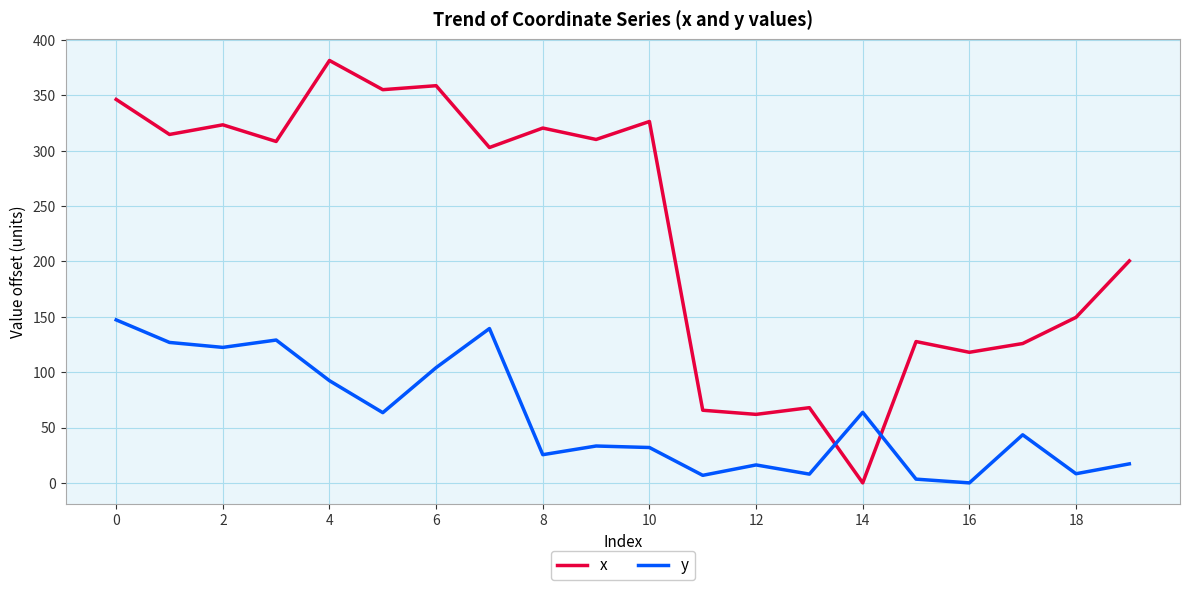

Which series ends up on top after the final intersection of y and x?

x